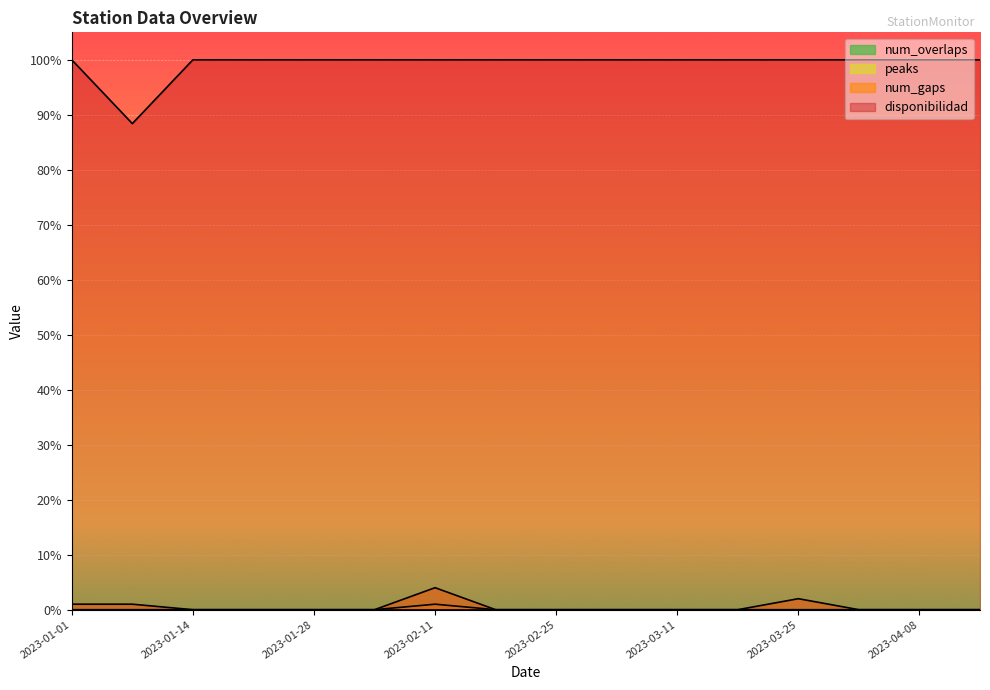

What is the label of the 10th point from the left?

2023-03-04